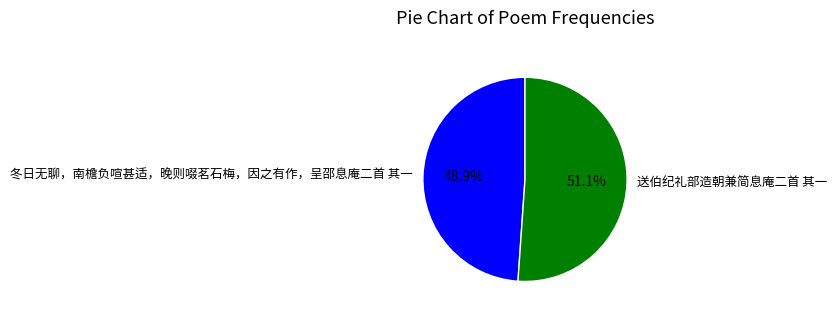

To the nearest percent, what is the difference between the 送伯纪礼部造朝兼简息庵二首 其一 and 冬日无聊，南檐负喧甚适，晚则啜茗石梅，因之有作，呈邵息庵二首 其一 slice percentages?

2%